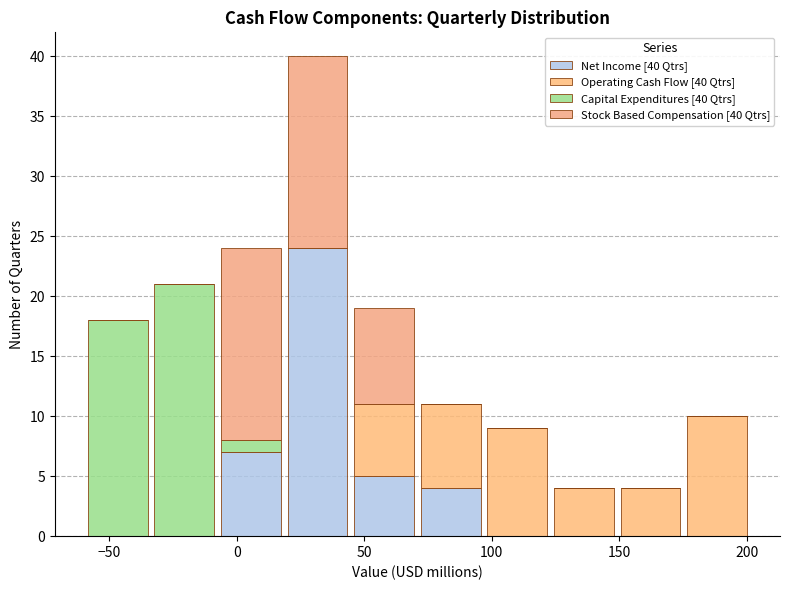

What is the total height of the stacked bar covering -5 to 20 on the x-axis? Neither the bar edges nor the heights are printed on the chart, so give them approximately, as read against the axes.

24